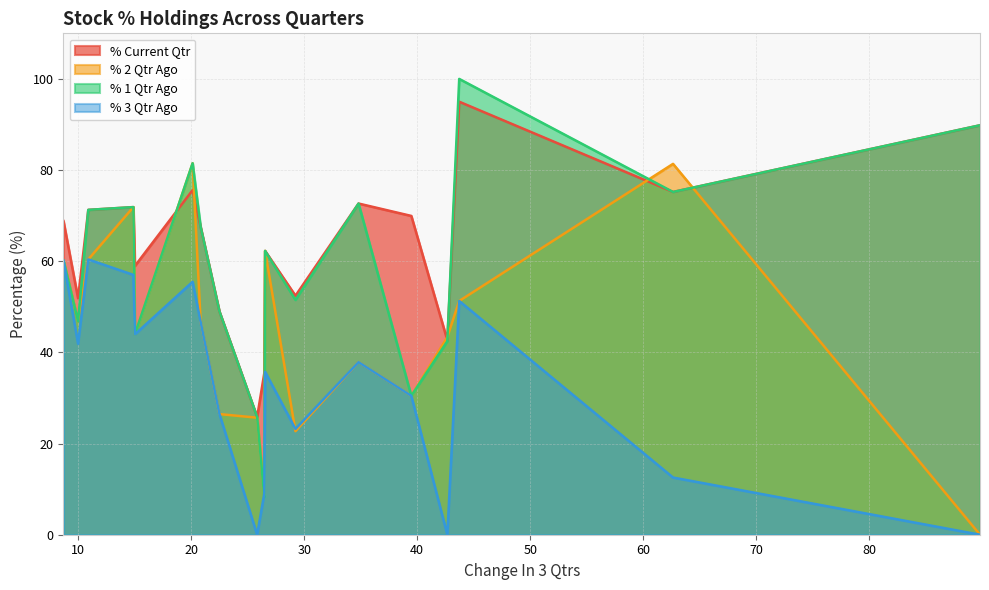

Which series has the largest range (max minus min)?

% 1 Qtr Ago